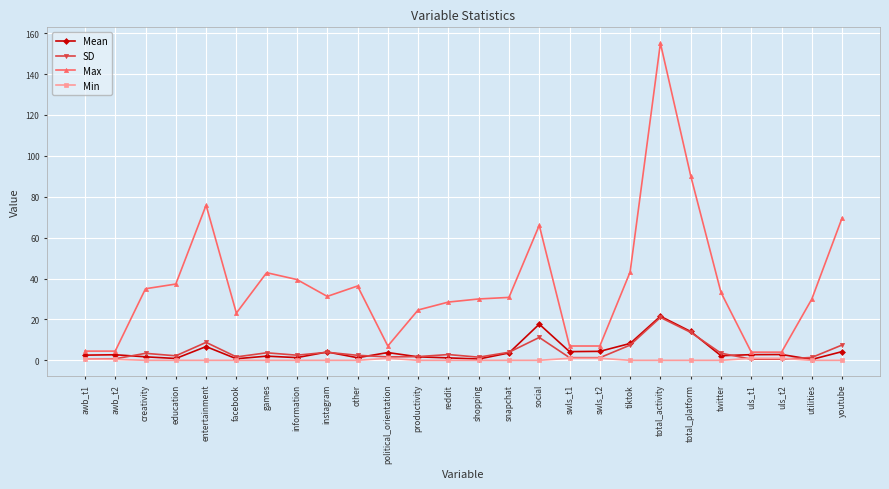

Which series has the largest range (max minus min)?

Max